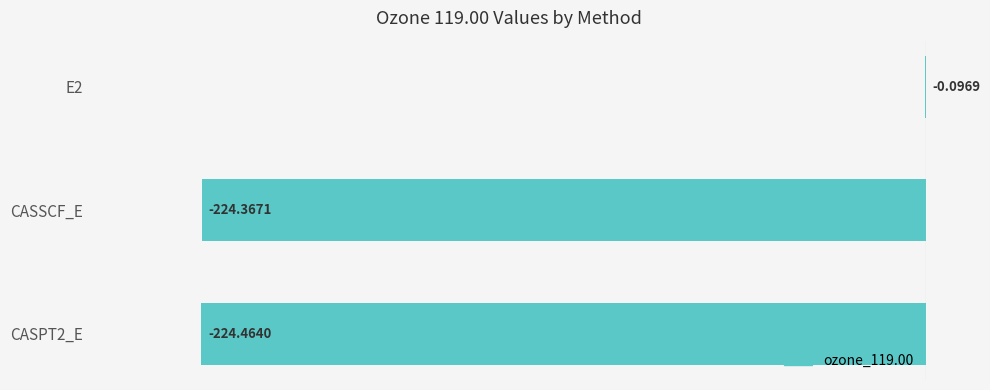

What is the sum of all values?

-448.9